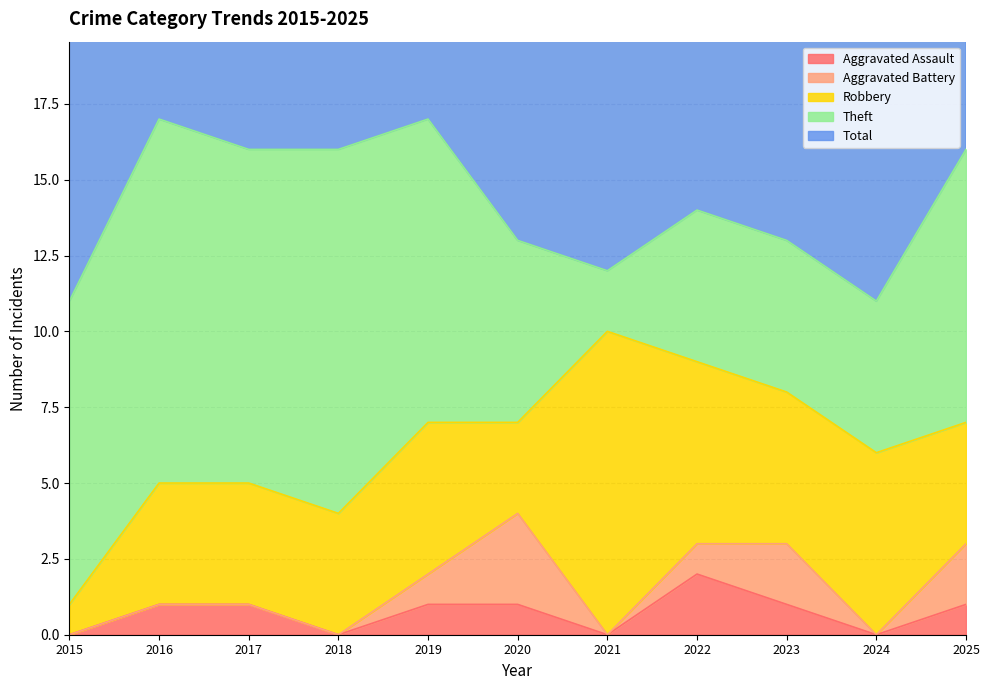

True or false: Aggravated Assault has a value of 0 at 2018.

True